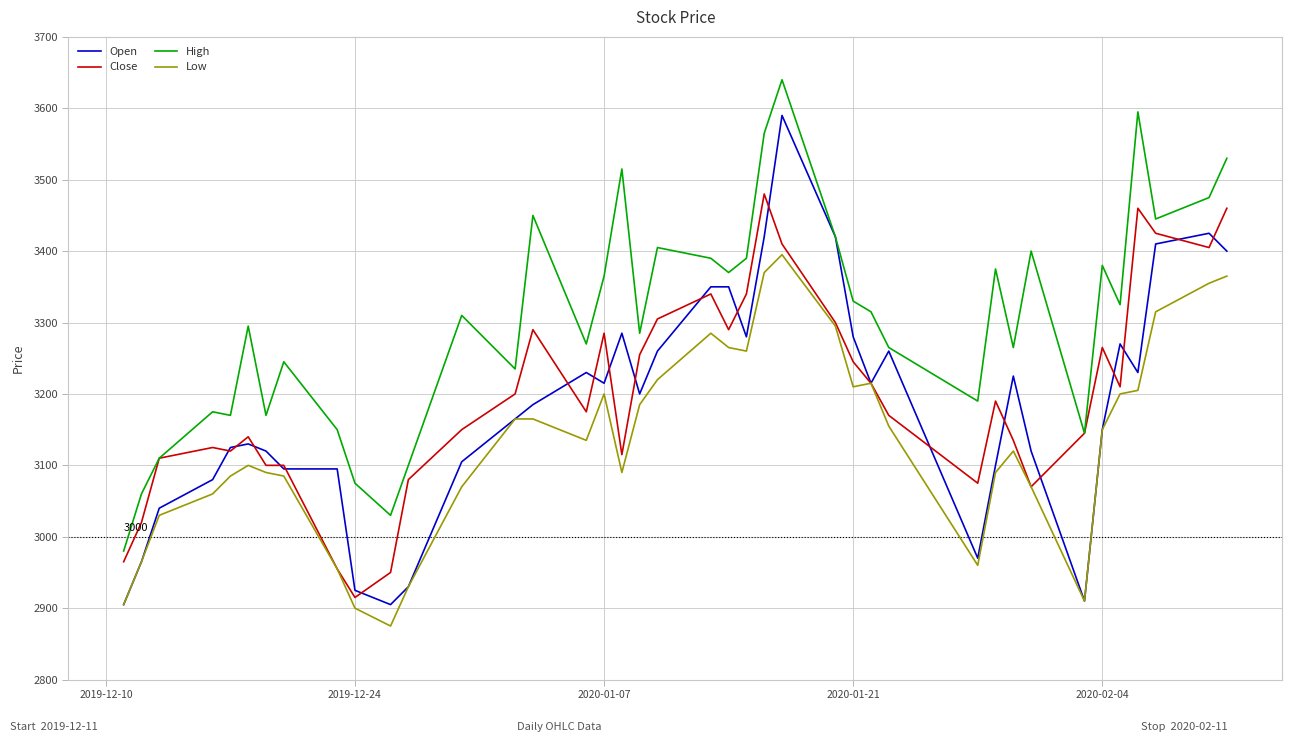

List the series in order of their peak value, lowest first.

Low, Close, Open, High